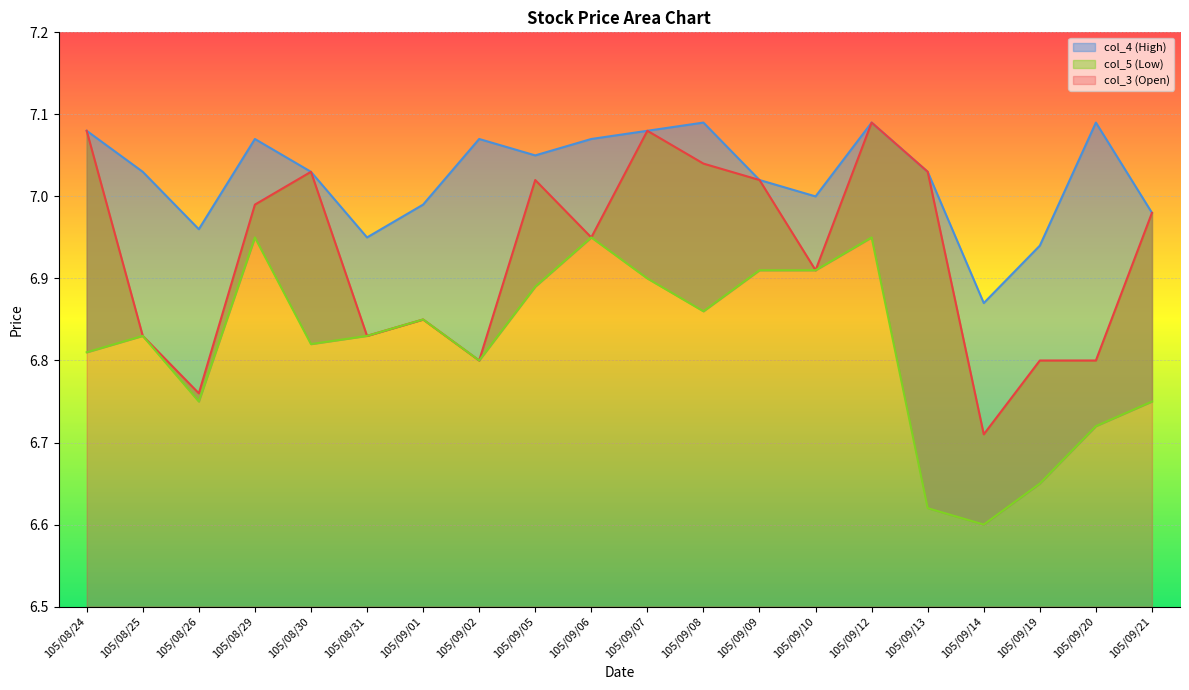

The col_5 series shows 7.0 at 105/08/29. True or false?

True